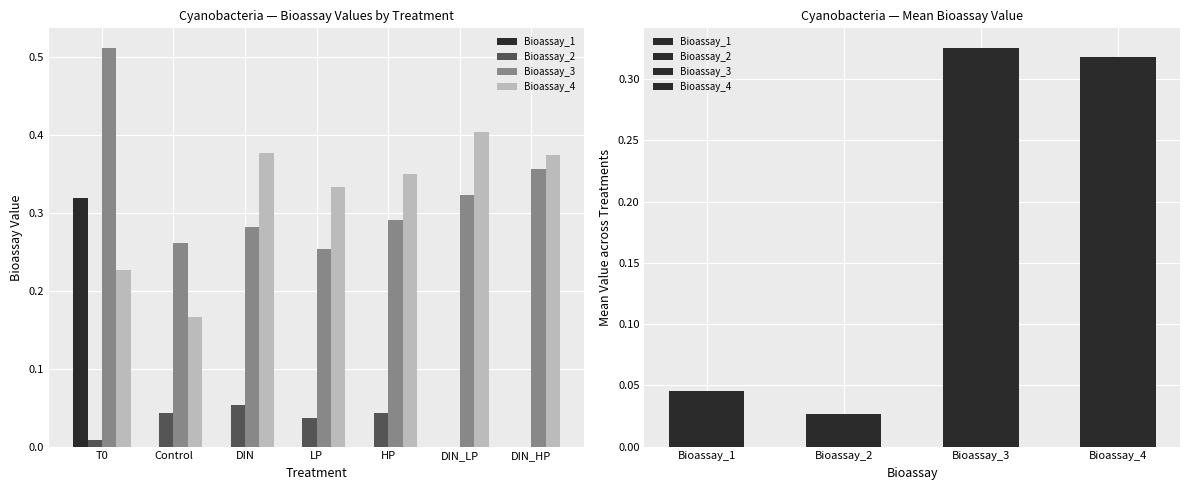

Rank the series by their maximum value, from lowest to highest.

Bioassay_2, Bioassay_1, Bioassay_4, Bioassay_3